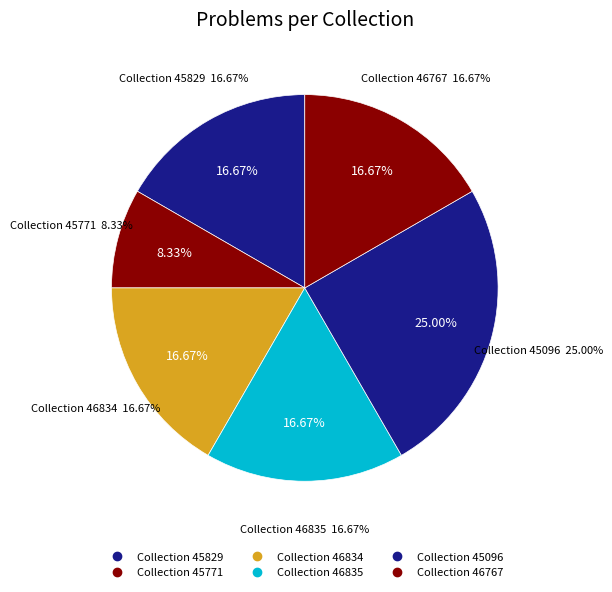

What percentage is NOT represented by 45829?

83.3%